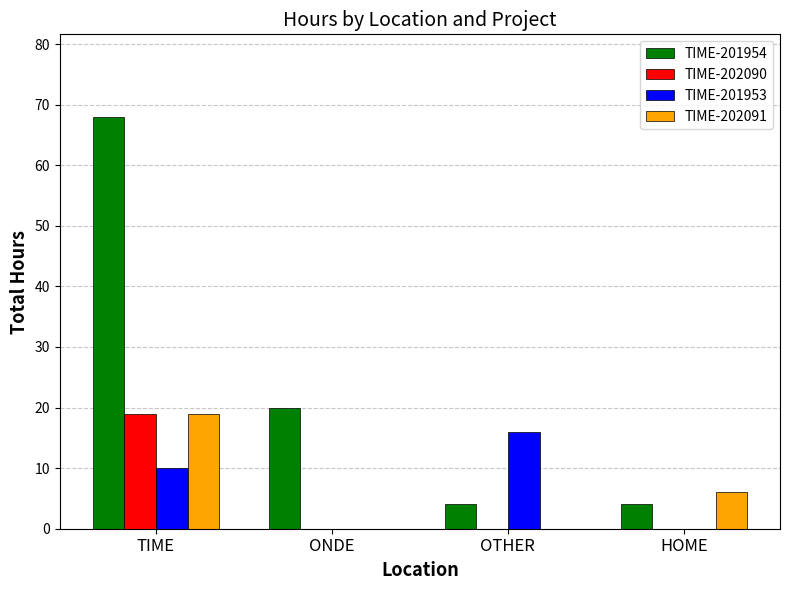

The value of TIME-201953 at TIME is 10. True or false?

True